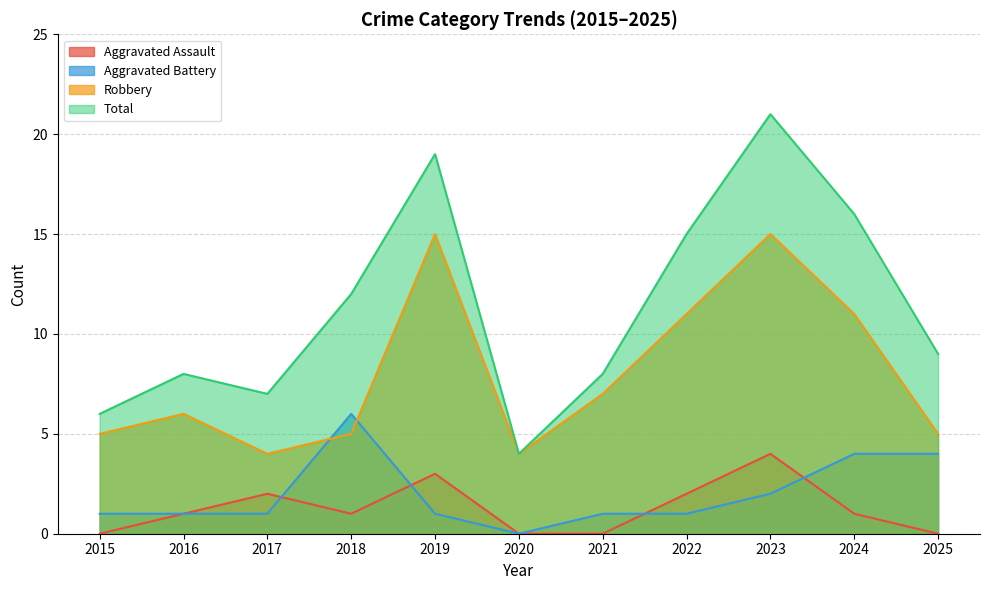

How many lines are shown in the chart?

4